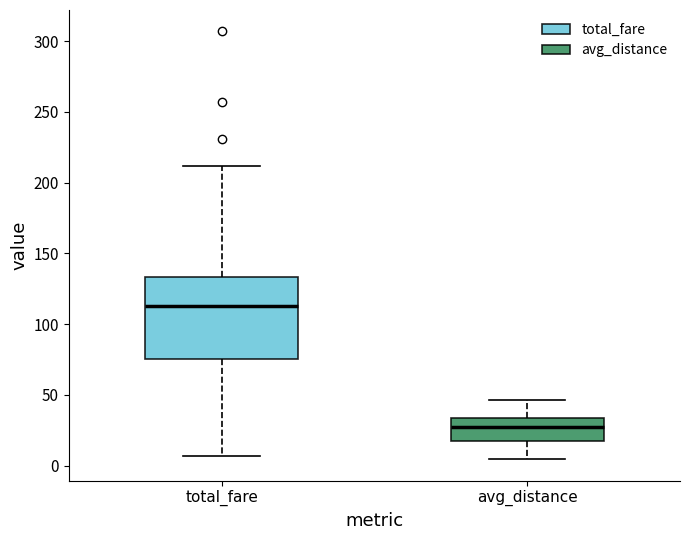

Which box has the lowest median line?

avg_distance